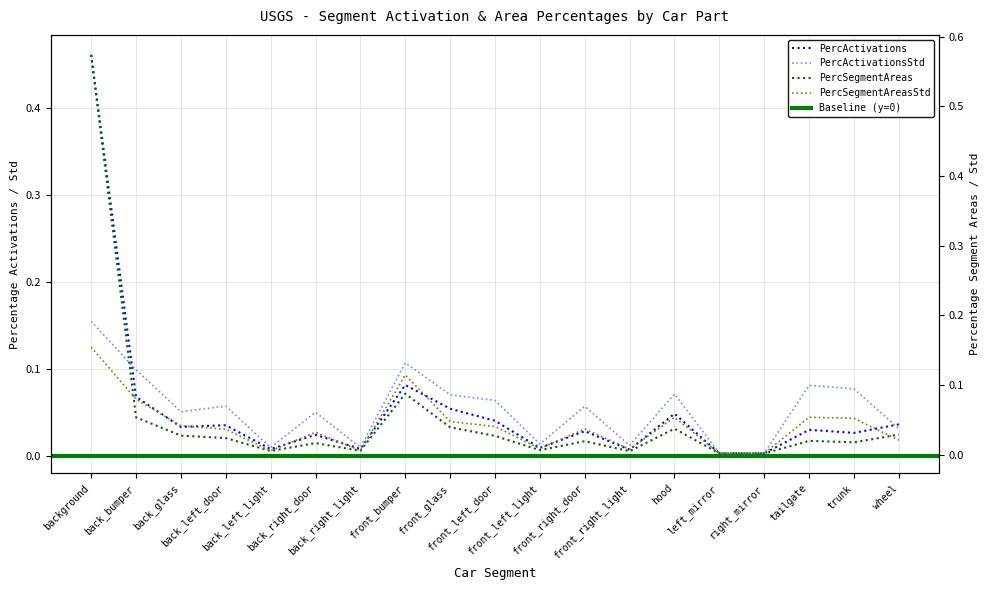

Reading right to left, extract all data points from this chart.

PercActivations: wheel=0.0	trunk=0.0	tailgate=0.0	right_mirror=0.0	left_mirror=0.0	hood=0.0	front_right_light=0.0	front_right_door=0.0	front_left_light=0.0	front_left_door=0.0	front_glass=0.1	front_bumper=0.1	back_right_light=0.0	back_right_door=0.0	back_left_light=0.0	back_left_door=0.0	back_glass=0.0	back_bumper=0.1	background=0.5
PercActivationsStd: wheel=0.0	trunk=0.1	tailgate=0.1	right_mirror=0.0	left_mirror=0.0	hood=0.1	front_right_light=0.0	front_right_door=0.1	front_left_light=0.0	front_left_door=0.1	front_glass=0.1	front_bumper=0.1	back_right_light=0.0	back_right_door=0.0	back_left_light=0.0	back_left_door=0.1	back_glass=0.1	back_bumper=0.1	background=0.2
PercSegmentAreas: wheel=0.0	trunk=0.0	tailgate=0.0	right_mirror=0.0	left_mirror=0.0	hood=0.0	front_right_light=0.0	front_right_door=0.0	front_left_light=0.0	front_left_door=0.0	front_glass=0.0	front_bumper=0.1	back_right_light=0.0	back_right_door=0.0	back_left_light=0.0	back_left_door=0.0	back_glass=0.0	back_bumper=0.1	background=0.6
PercSegmentAreasStd: wheel=0.0	trunk=0.1	tailgate=0.1	right_mirror=0.0	left_mirror=0.0	hood=0.1	front_right_light=0.0	front_right_door=0.0	front_left_light=0.0	front_left_door=0.0	front_glass=0.0	front_bumper=0.1	back_right_light=0.0	back_right_door=0.0	back_left_light=0.0	back_left_door=0.0	back_glass=0.0	back_bumper=0.1	background=0.2